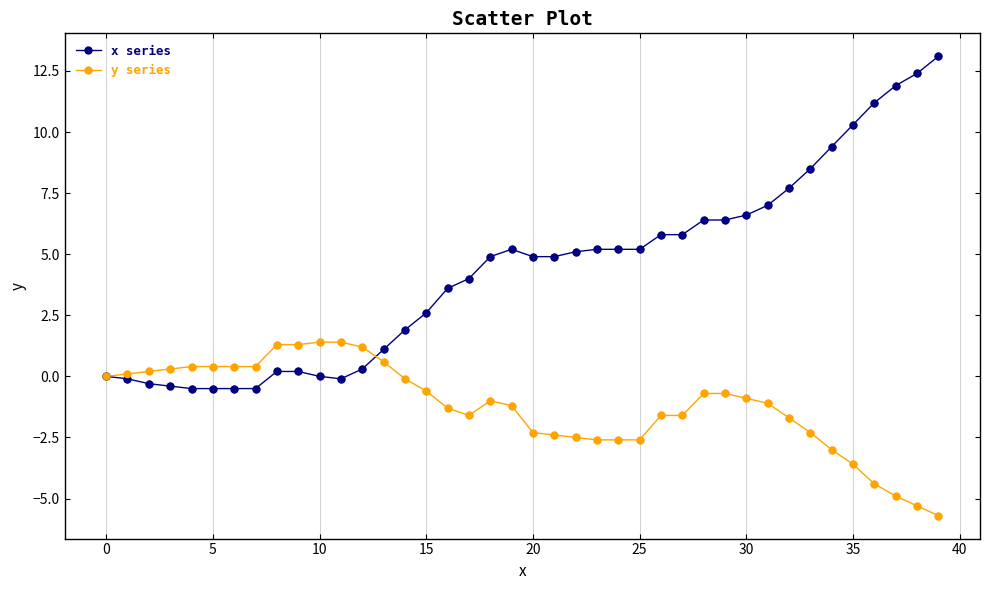

Which series has the largest range (max minus min)?

x series